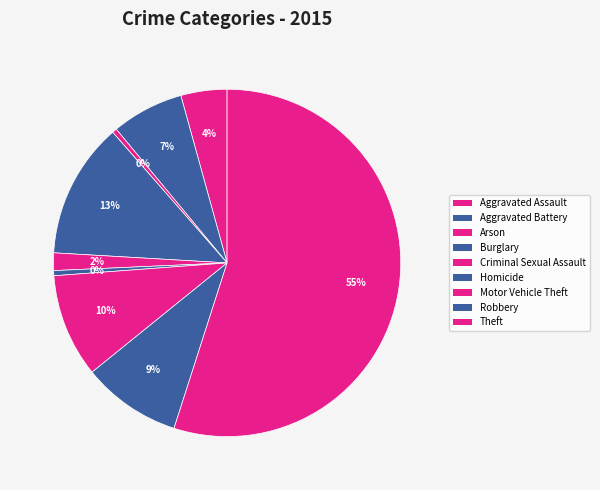

To the nearest percent, what is the average slice percentage?

11%